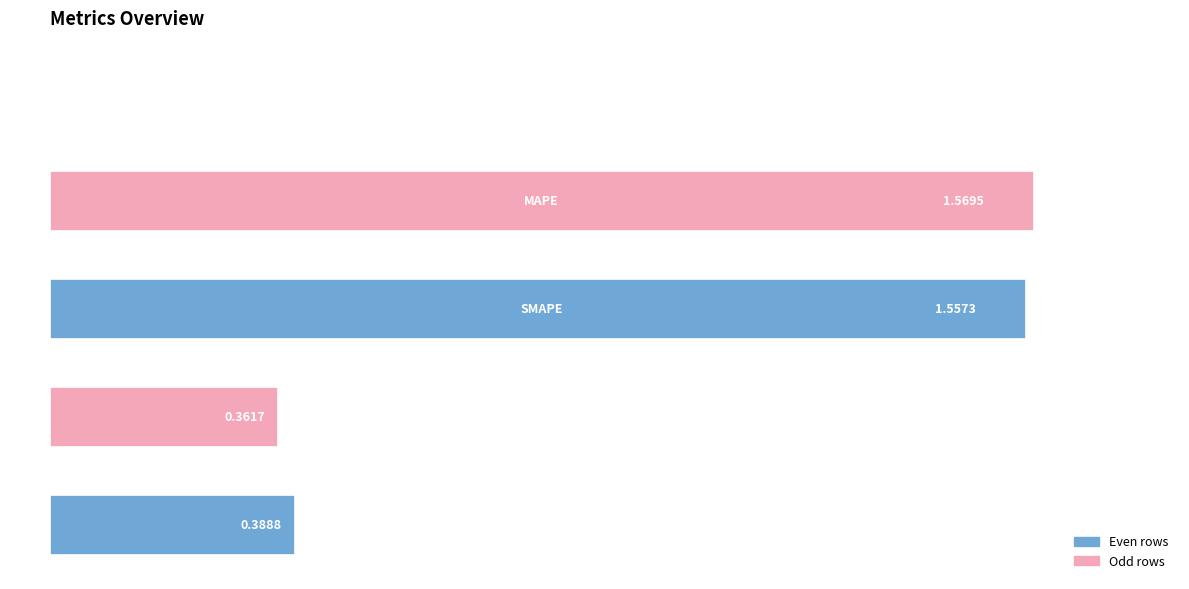

What is the sum of all values?

3.9